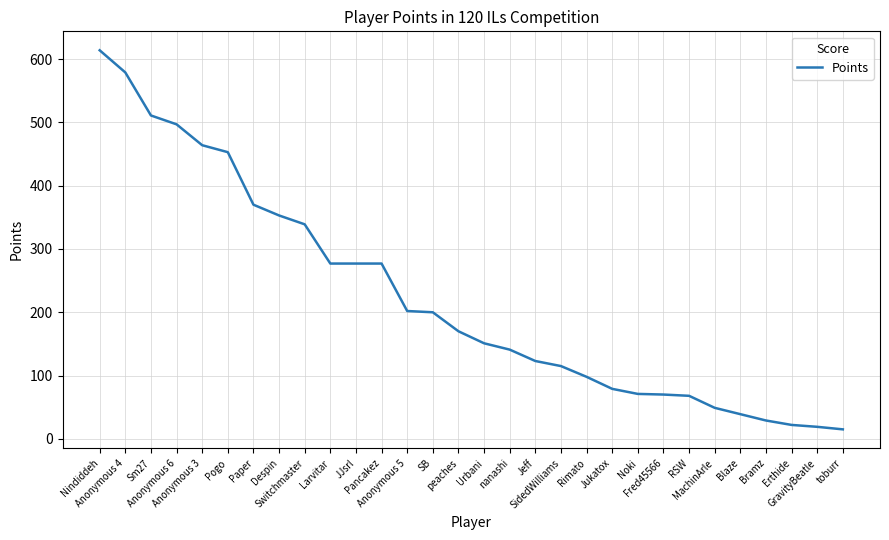

What is the greatest value displayed?

614